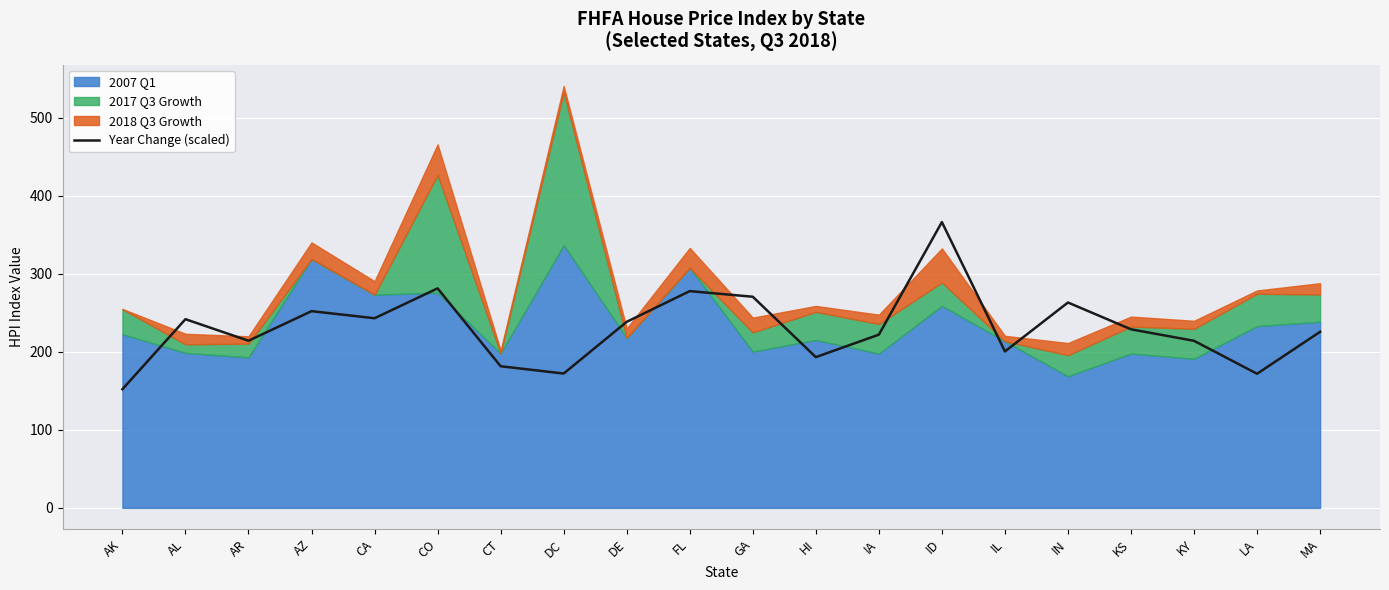

What is the change in value from FL to KY?

-63.7